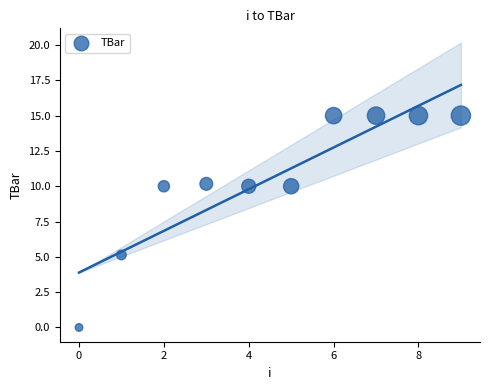

What is the average Y value?

10.5